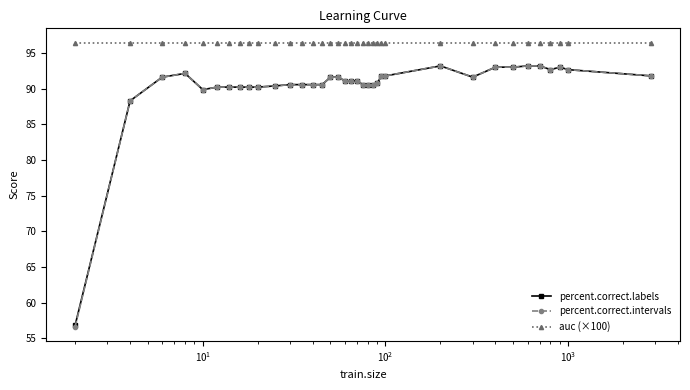

True or false: auc (×100) and percent.correct.labels cross at least once.

False